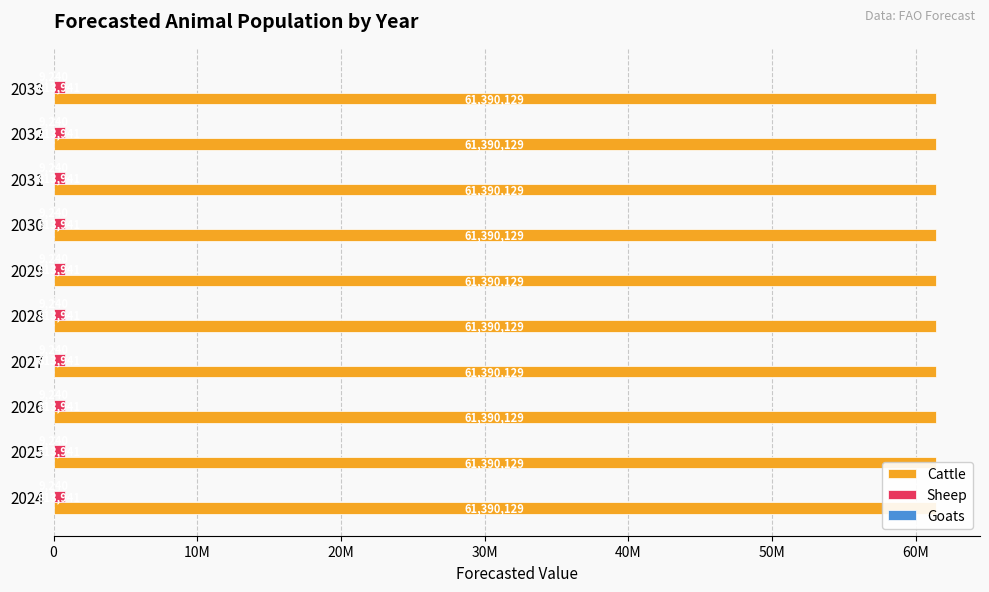

Is it true that Goats equals 5218 at 2030?

False